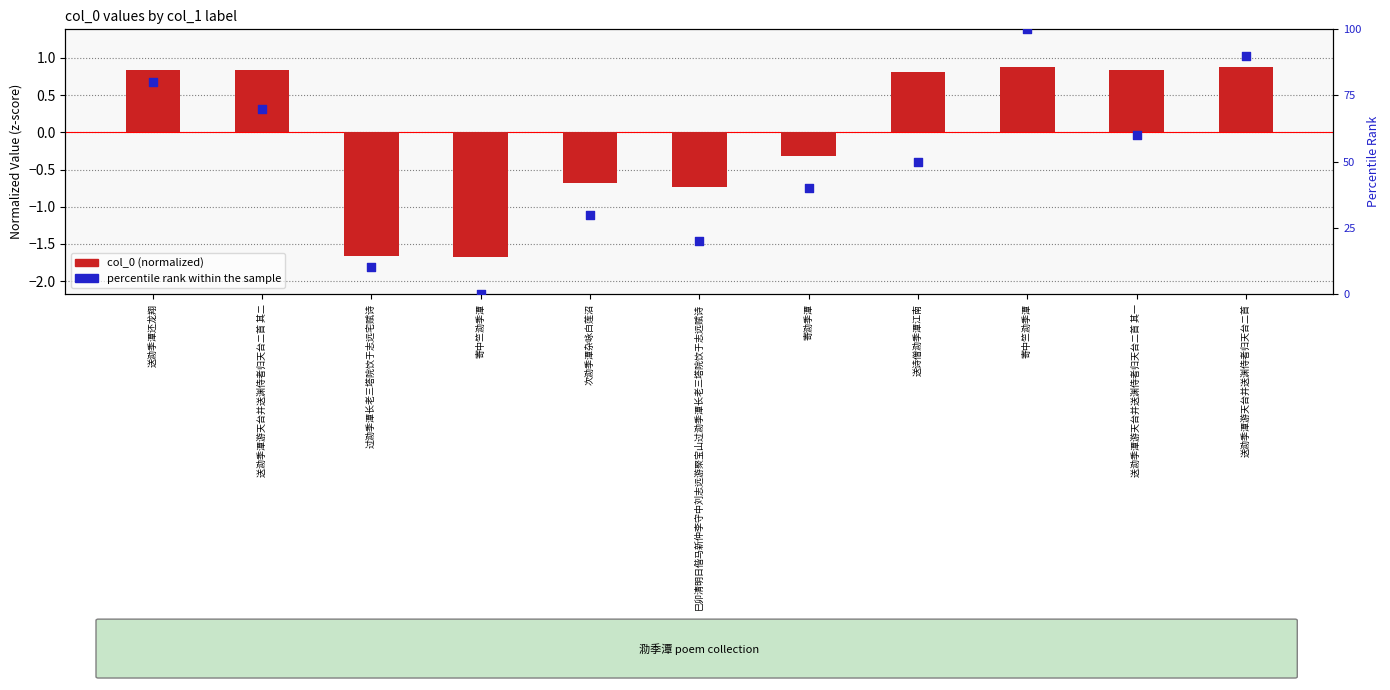

Which series reaches the maximum Y coordinate?

percentile rank within the sample